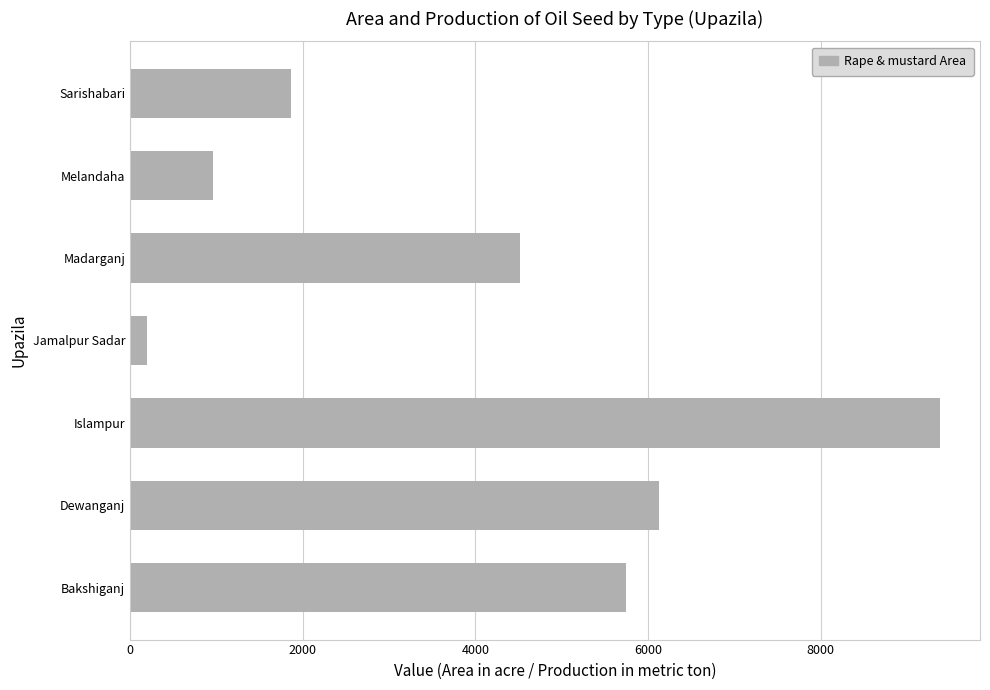

What is the maximum value shown in the chart?

9375